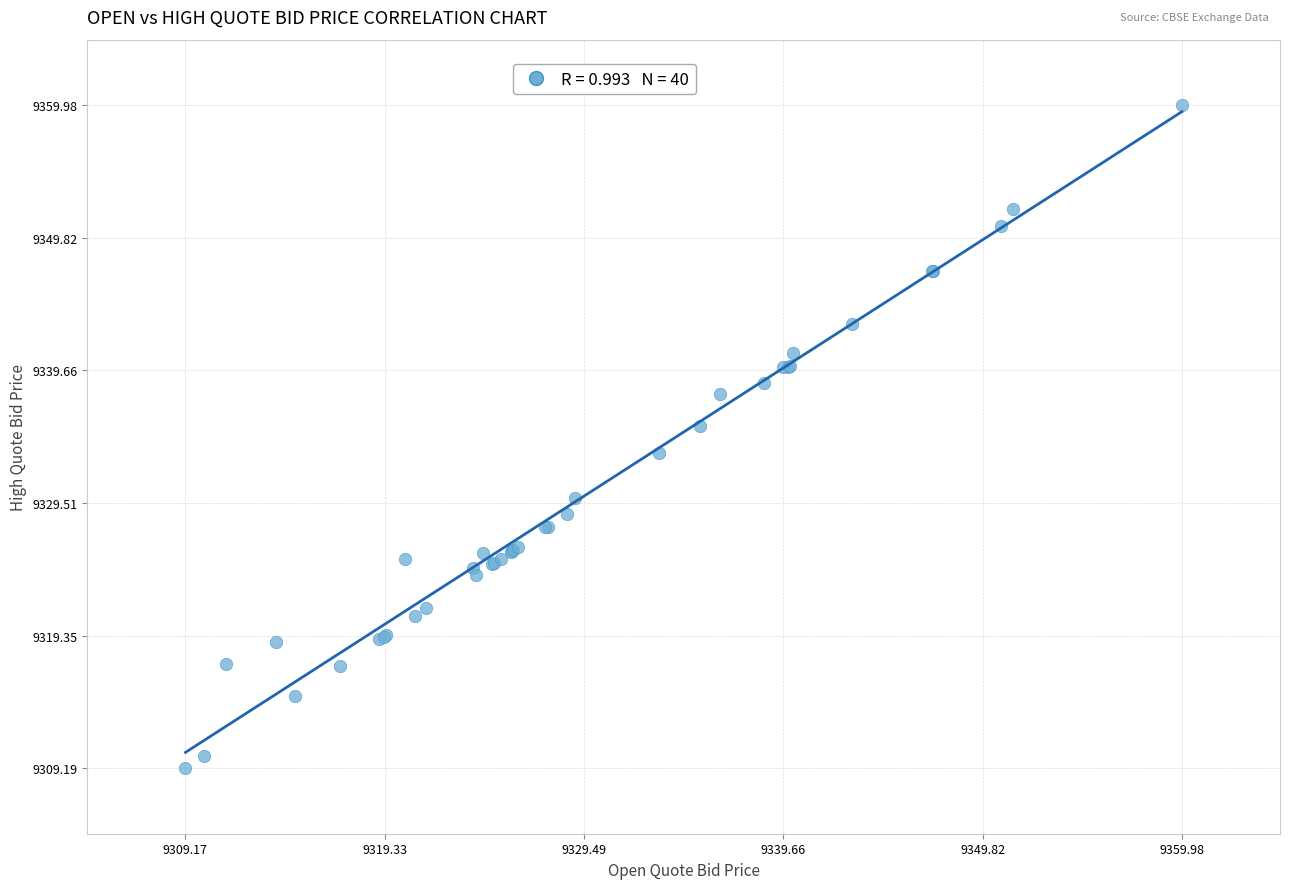

What Y value in the scatter plot is closest to 9334?

9333.3